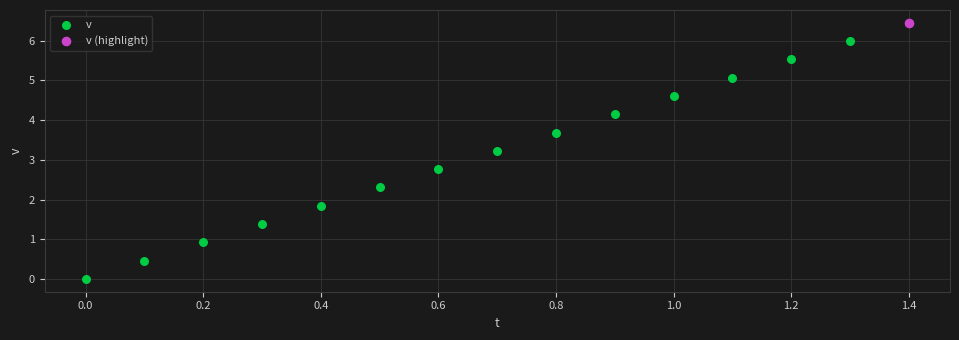

What are all the series names shown in the legend?

v, v (highlight)